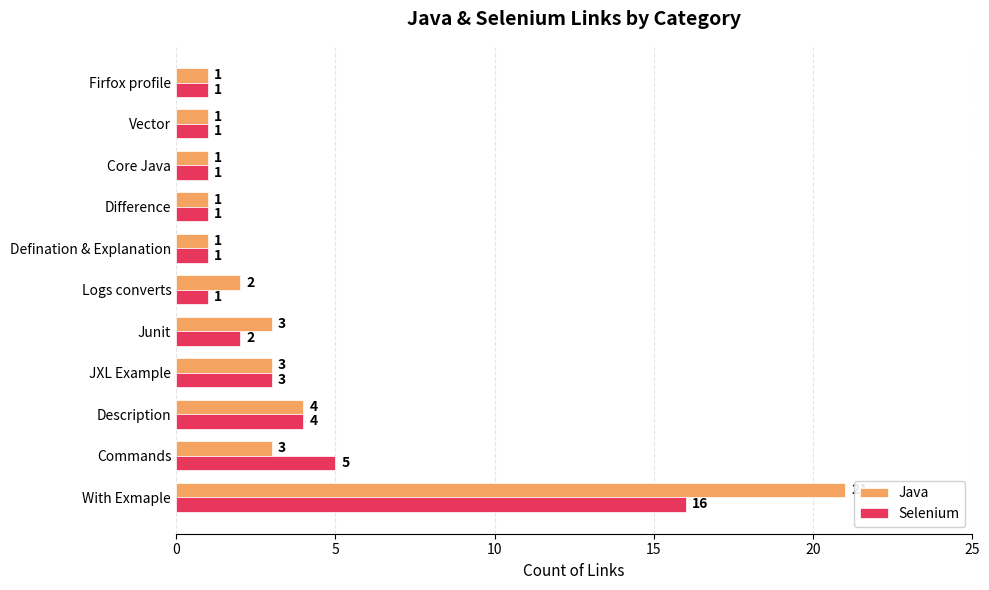

Which series has the largest total across all categories?

Java